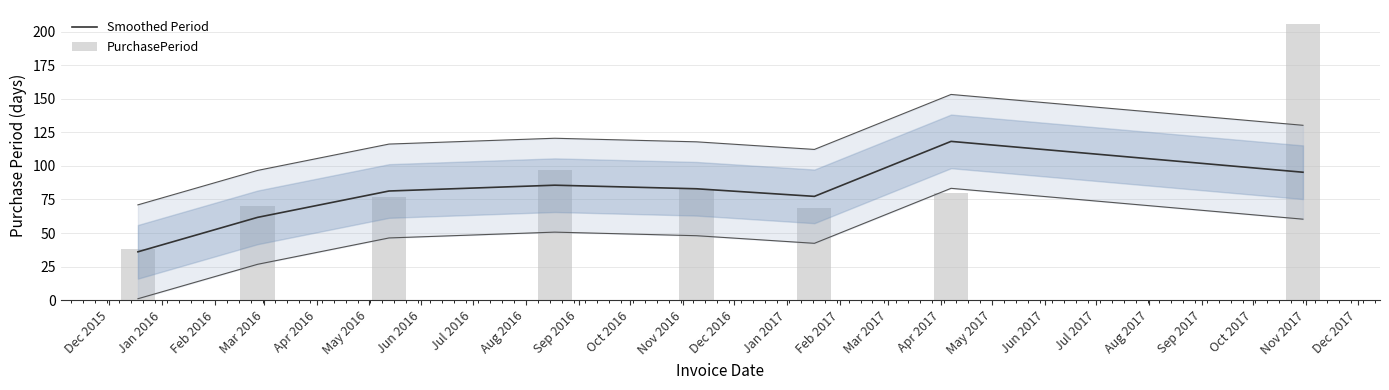

The PurchasePeriod series shows 50.1 at Apr 2016. True or false?

False